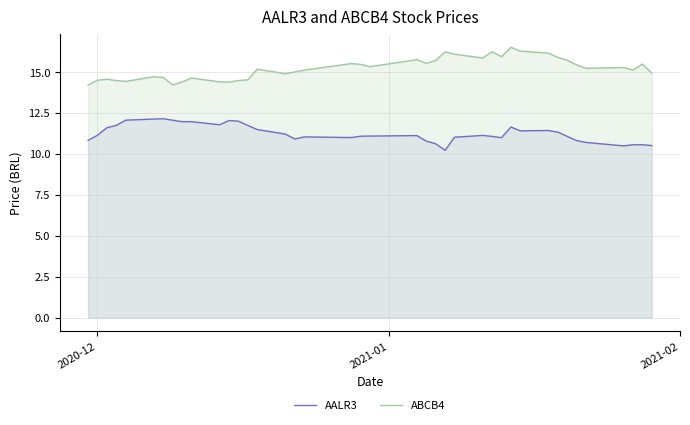

What is the difference between the maximum and minimum values in the ABCB4 series?

2.3